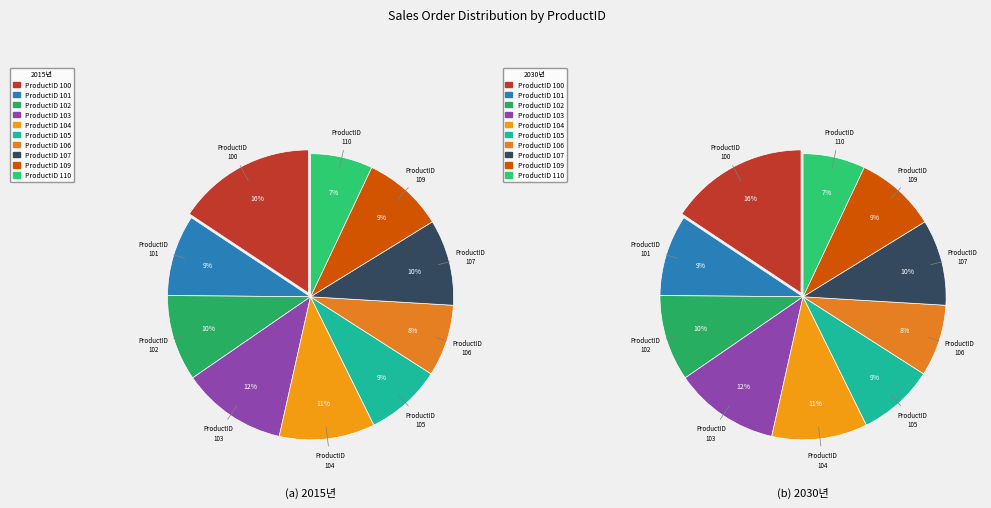

The 105 slice represents 3% of the pie. True or false?

False